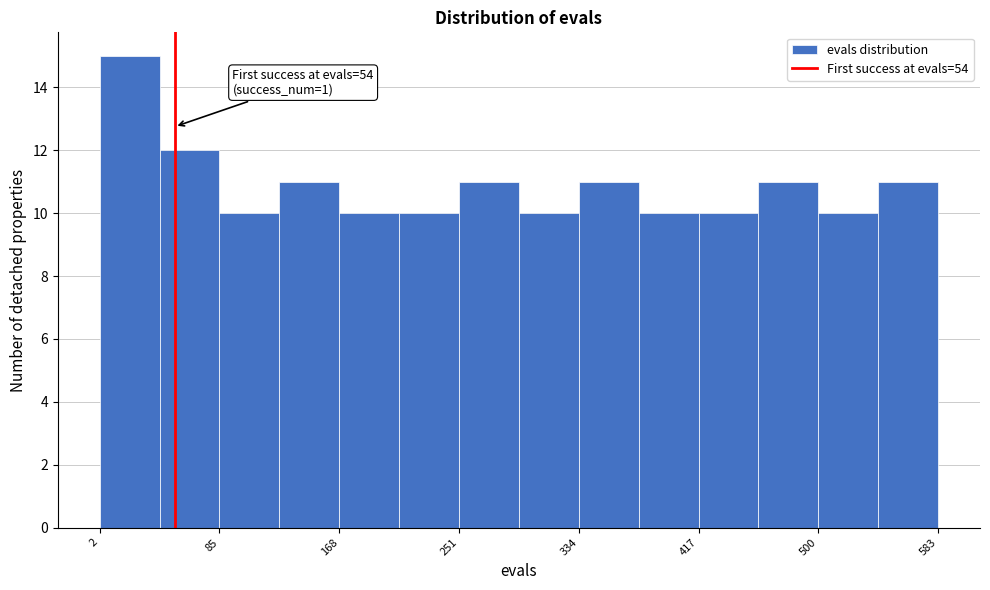

Which range on the x-axis has the tallest bar?

0 to 40